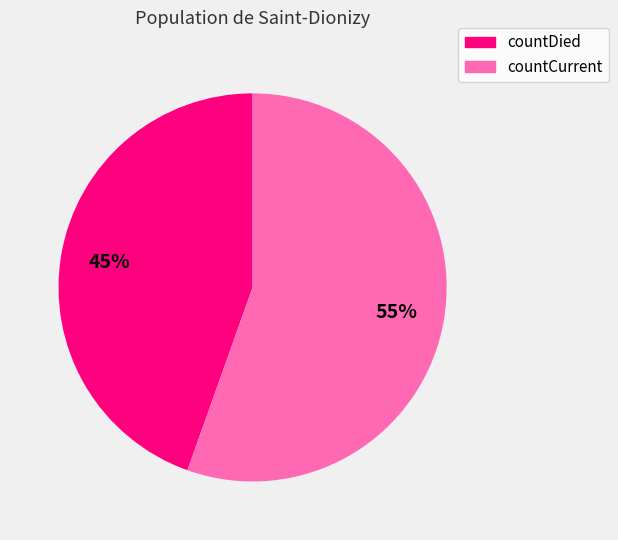

Count the number of slices in the pie.

2